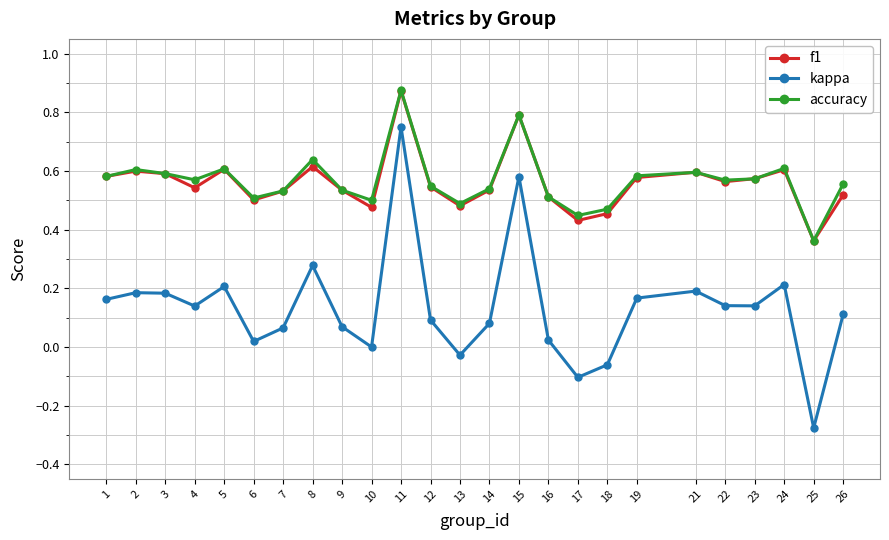

Is it true that accuracy equals 0.4 at 2?

False